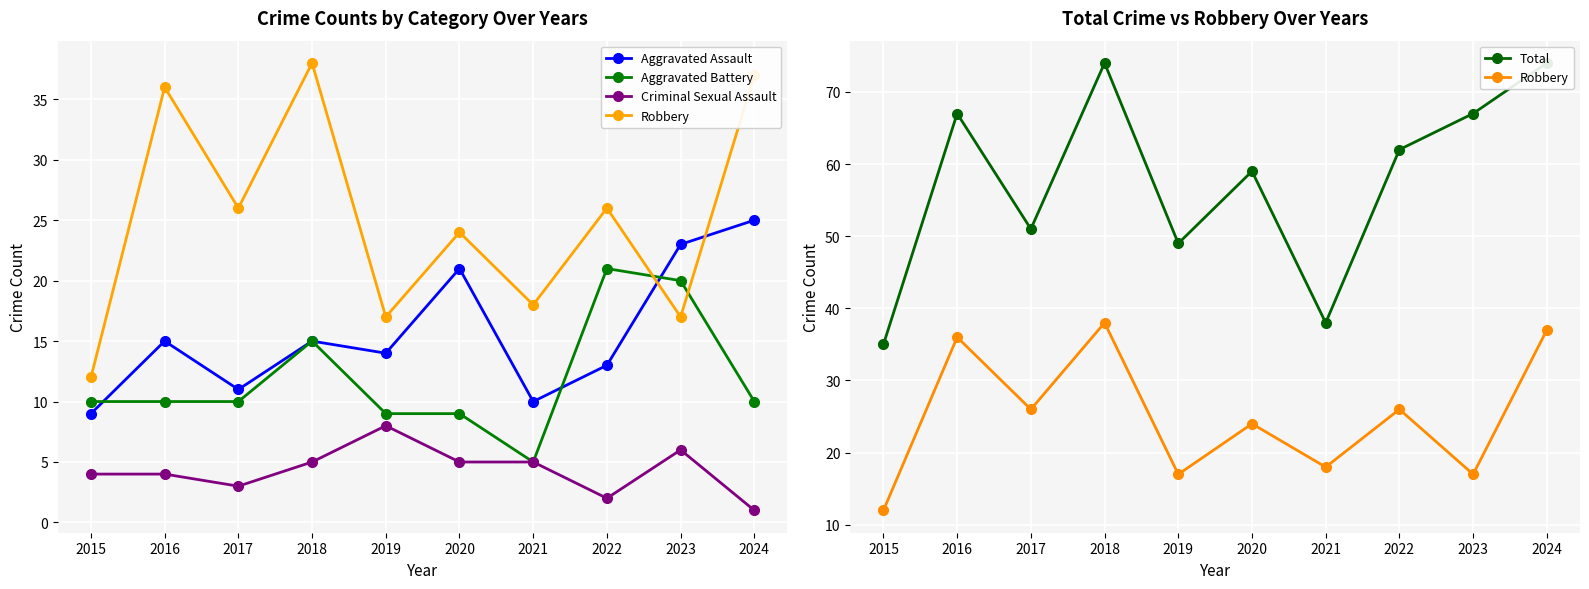

True or false: Aggravated Assault has more than 2 interior local peaks.

True